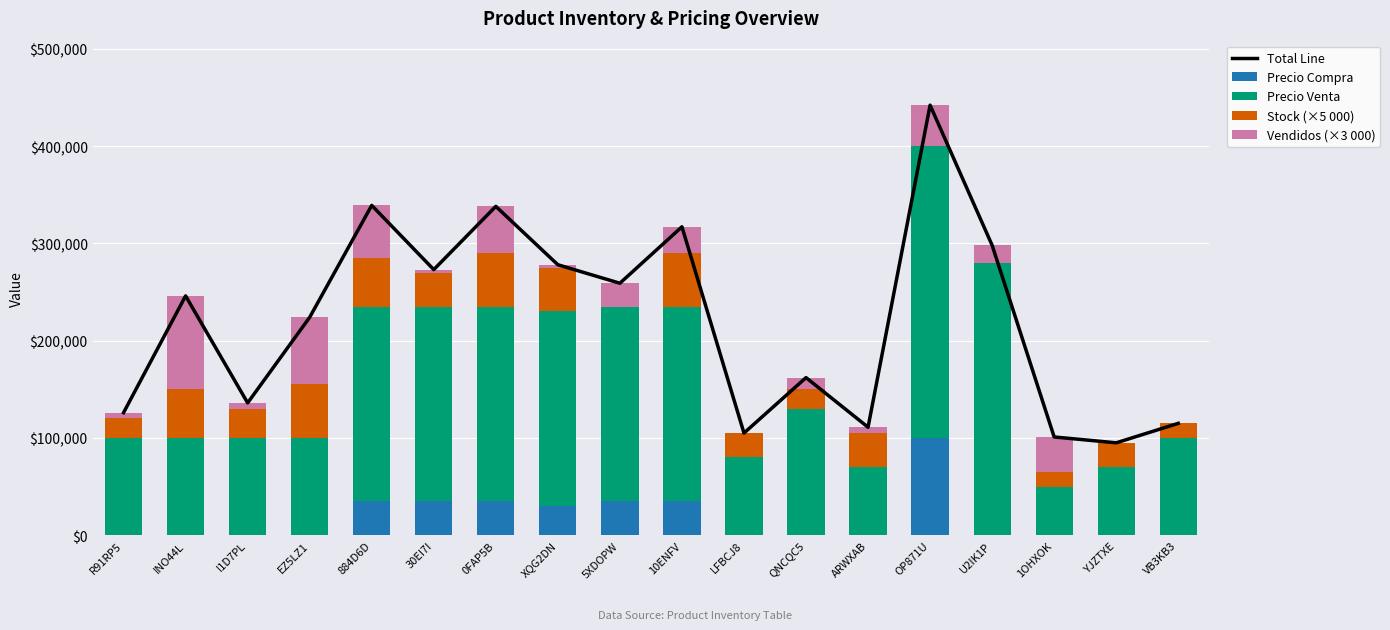

Which category has the lowest value in the Total Line series?

YJZTXE